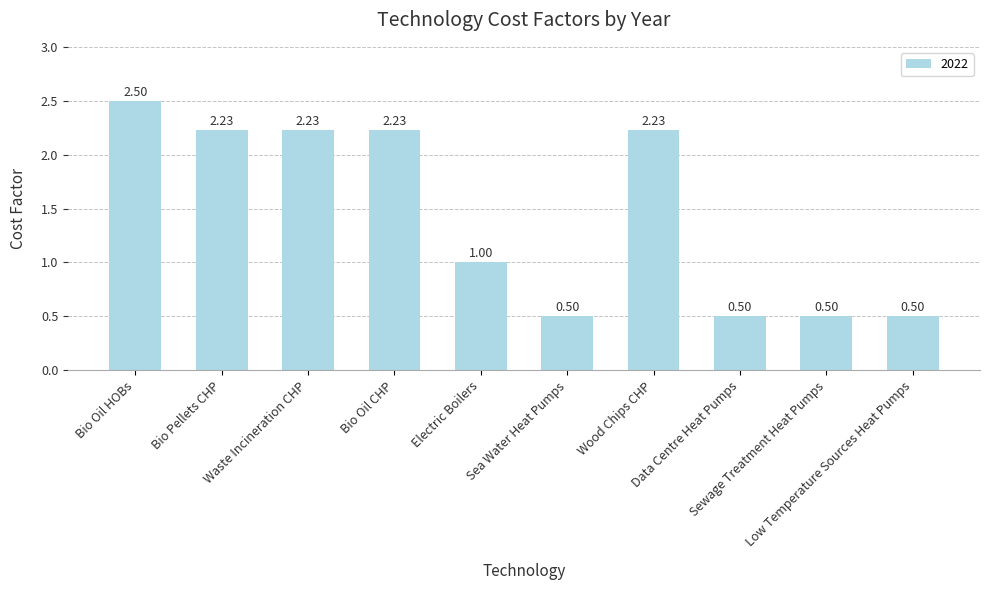

What is the sum of all values?

14.4